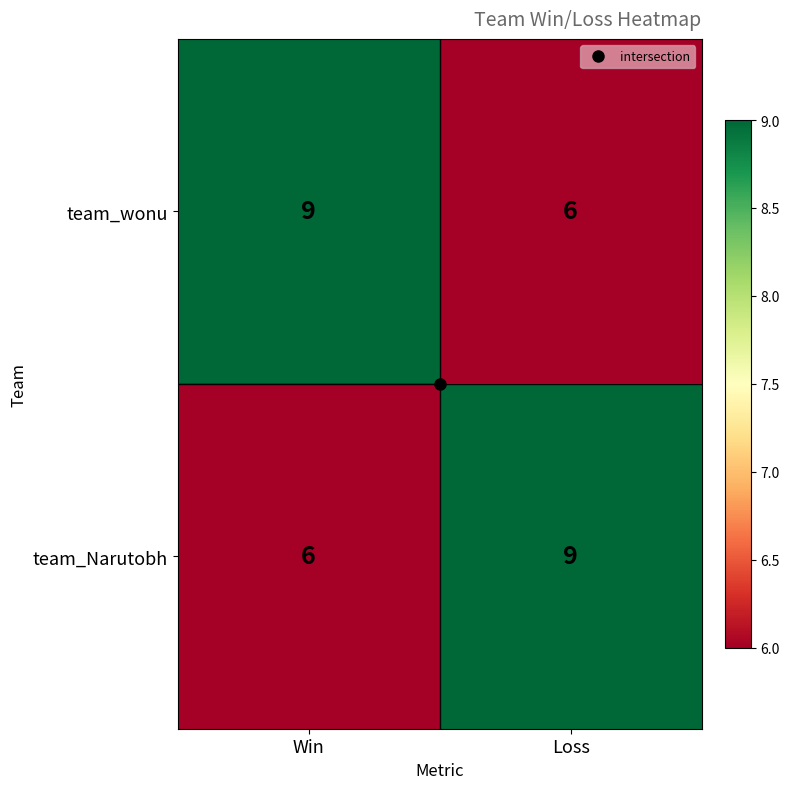

What is the spread (max minus min) of values at Loss?

3